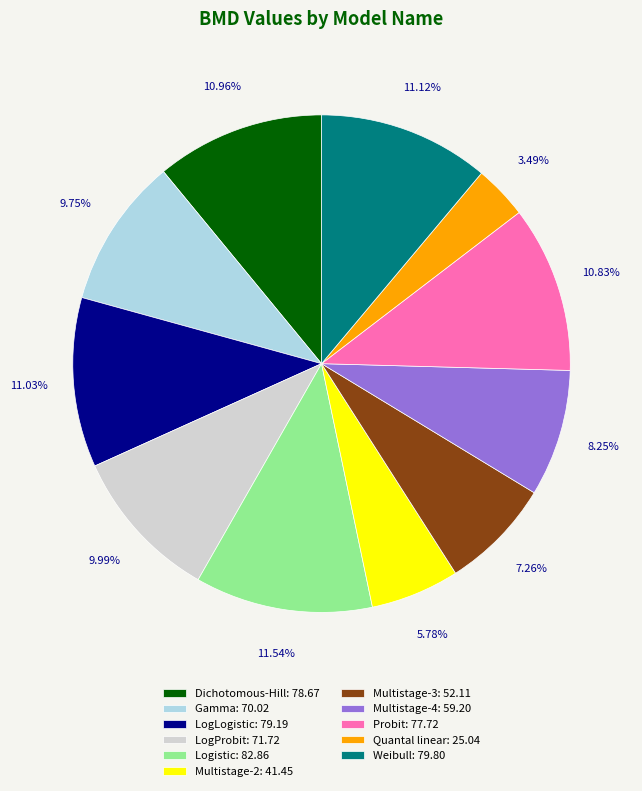

To the nearest percent, what is the difference between the largest and smallest slice percentages?

8%